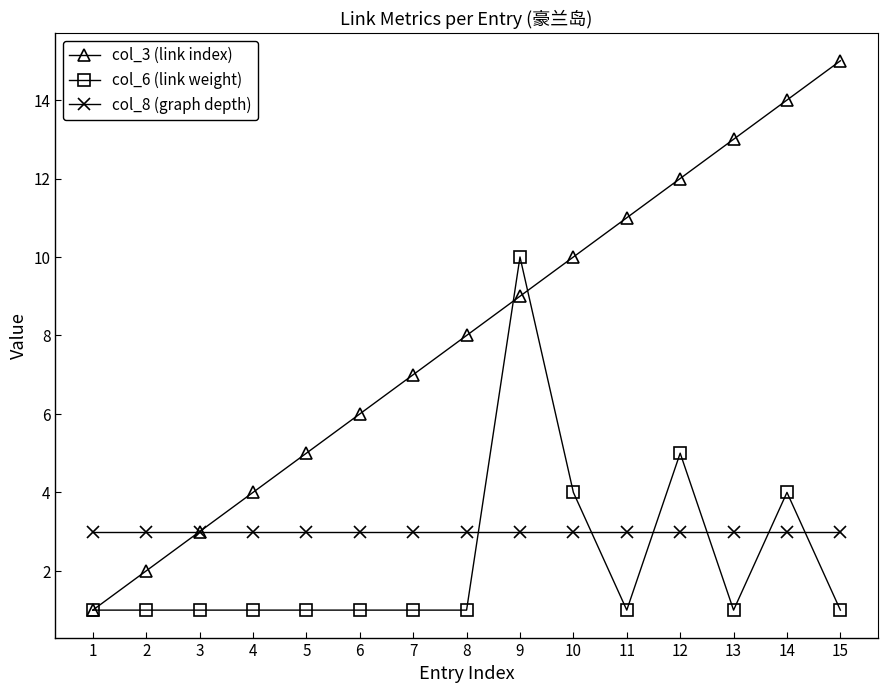

What is the greatest value displayed?

15